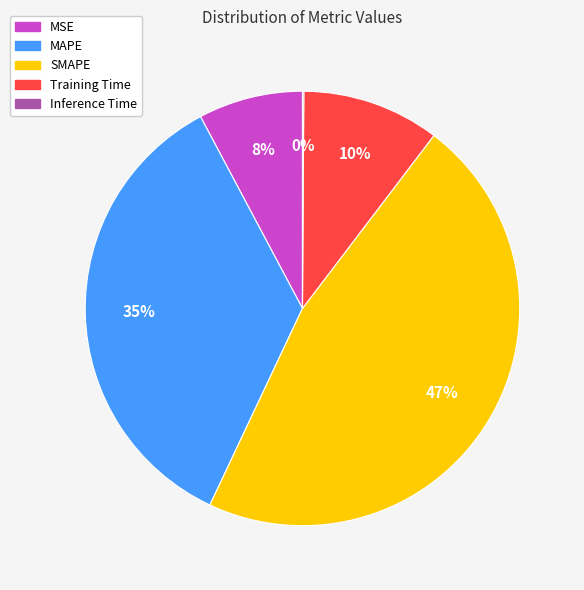

What percentage is the MAPE slice, to the nearest percent?

35%